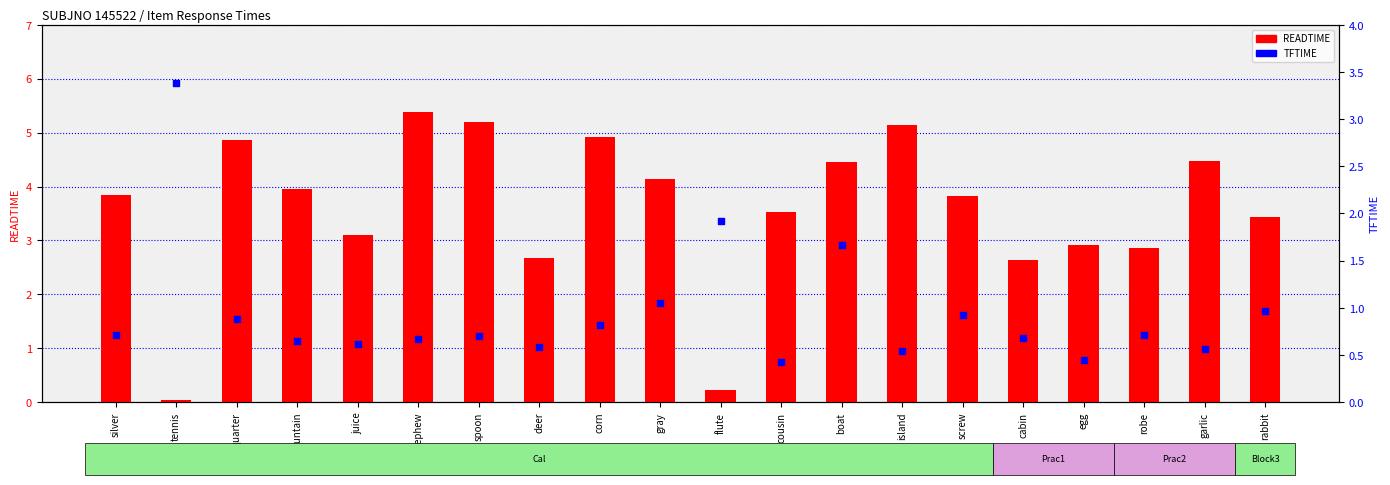

At how many categories does at least one series exceed 2?

19